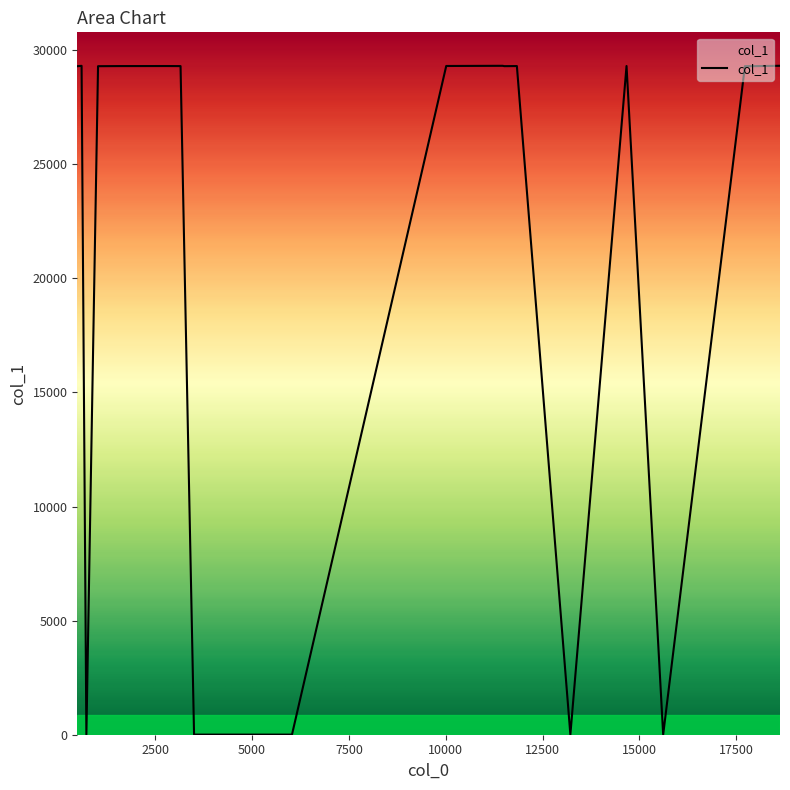

True or false: there are more than 0 points higher than both neighbors.

True